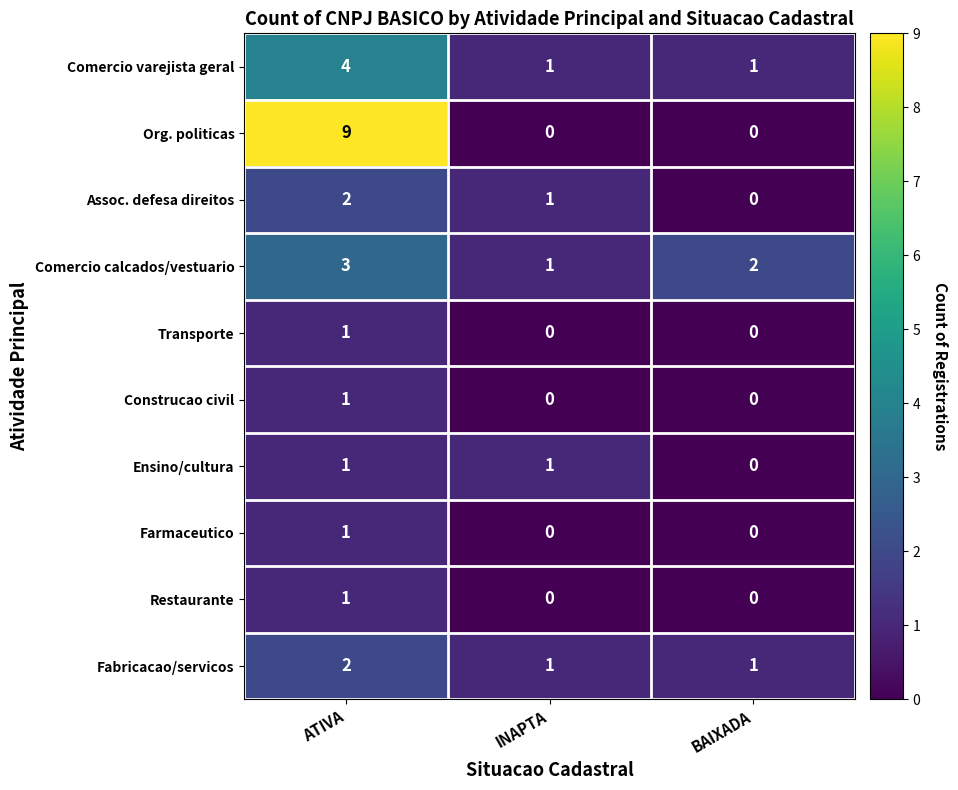

The Assoc. defesa direitos series shows -1 at BAIXADA. True or false?

False